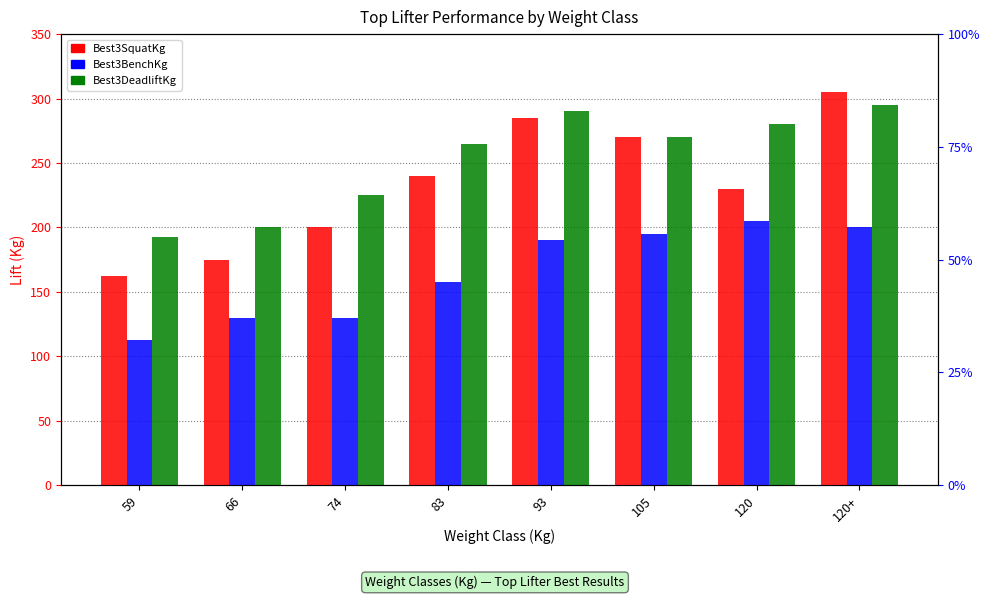

Rank the categories by Best3DeadliftKg value from highest to lowest.

120+, 93, 120, 105, 83, 74, 66, 59